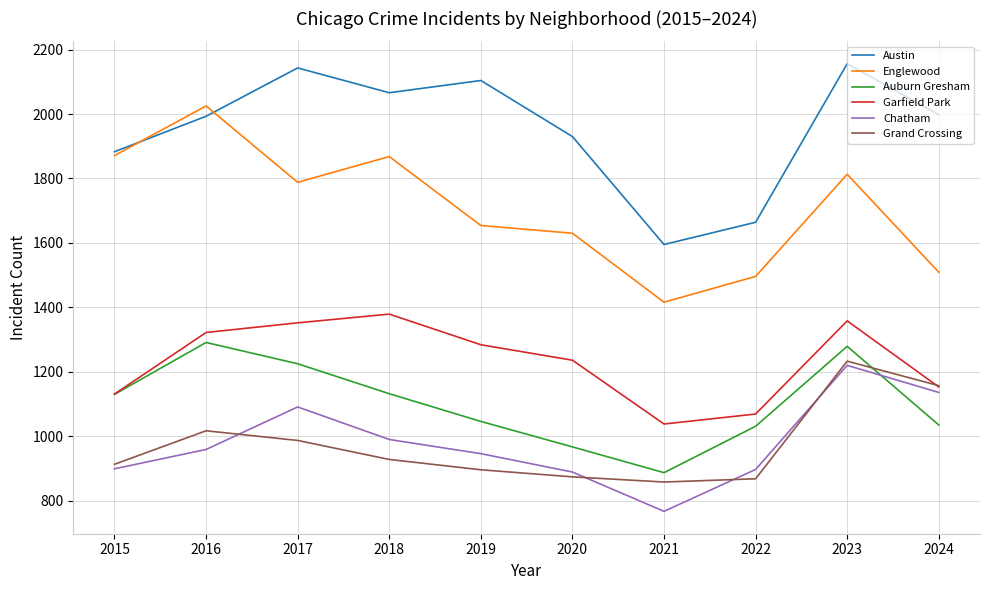

What is the average value of the Garfield Park series?

1232